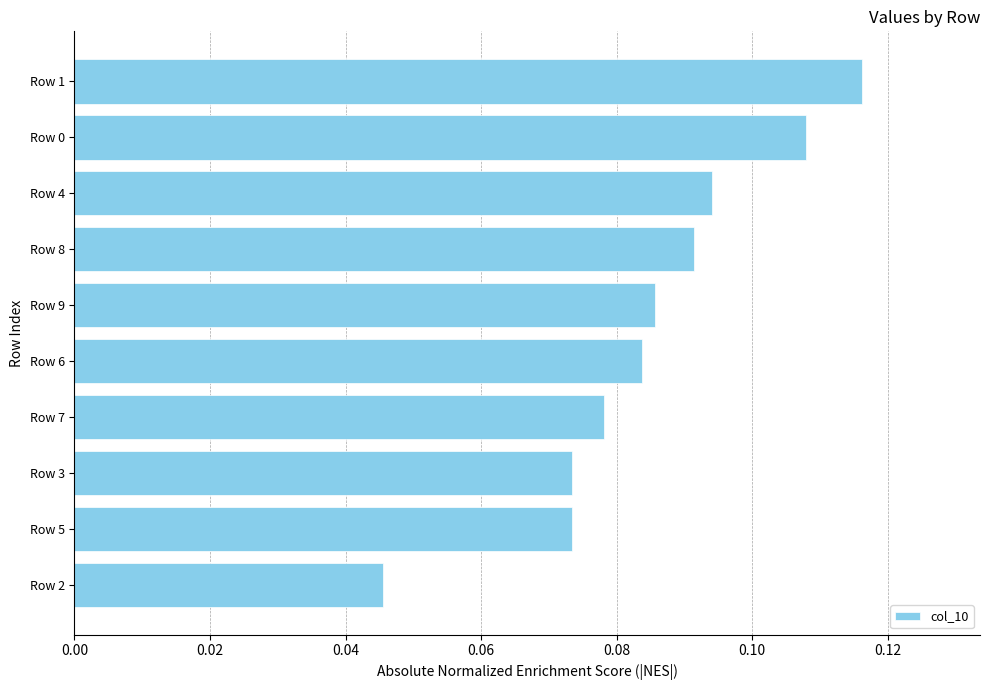

The value at Row 8 is 0.2. True or false?

False